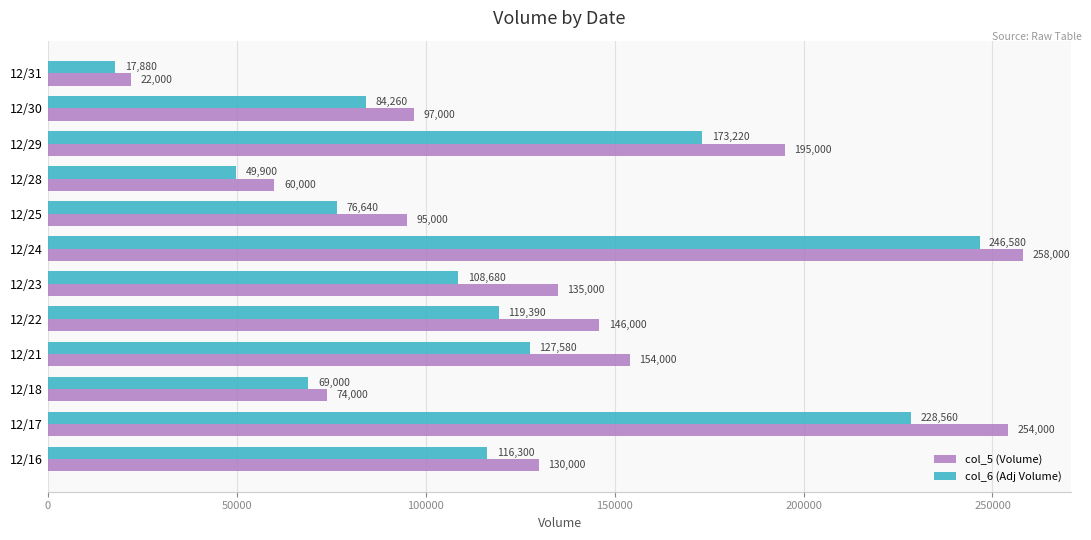

What is the sum of all col_6 (Adj Volume) values?

1417990